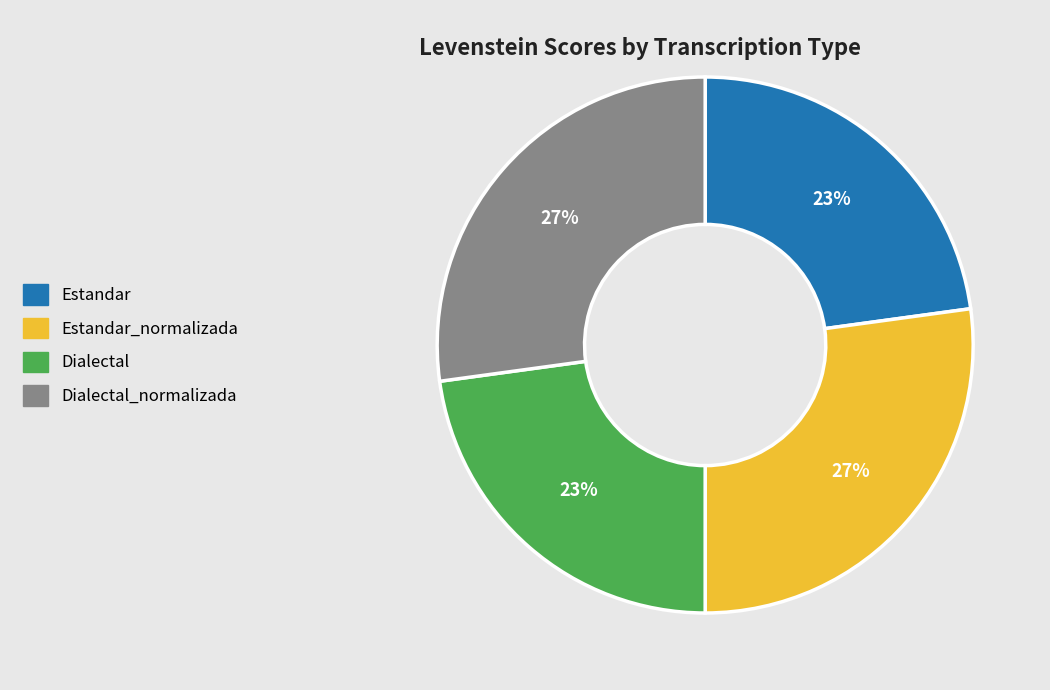

Combined, do Dialectal and Estandar account for over 50%?

No